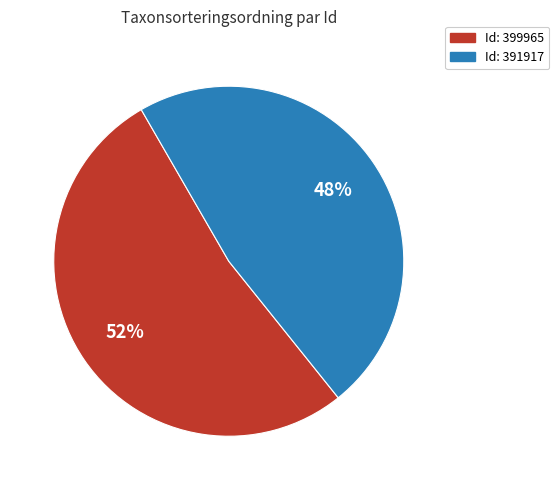

Does any single category account for the majority?

Yes